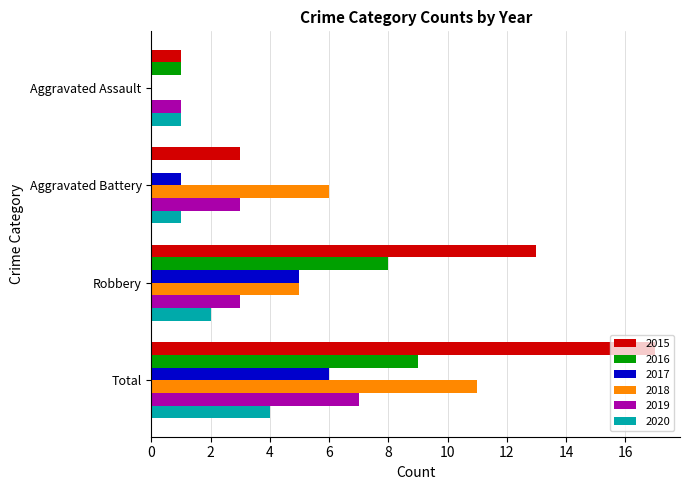

What is the maximum value shown in the chart?

17